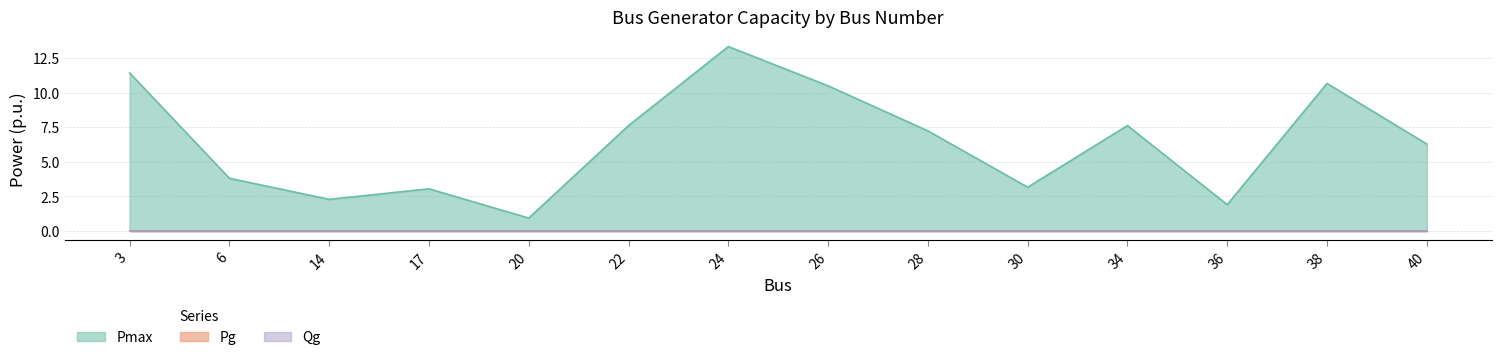

The Pmax series shows 7.3 at 28. True or false?

True